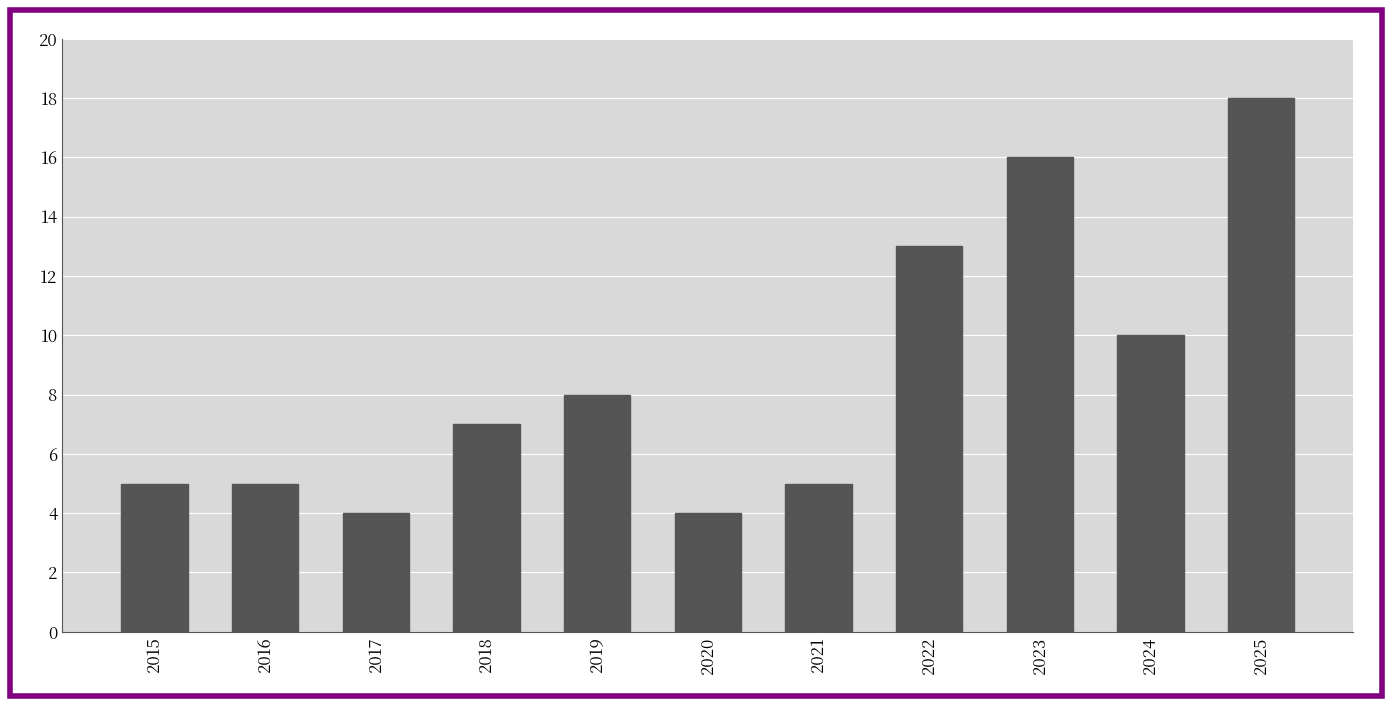

Is it true that the value at 2022 is 21?

False